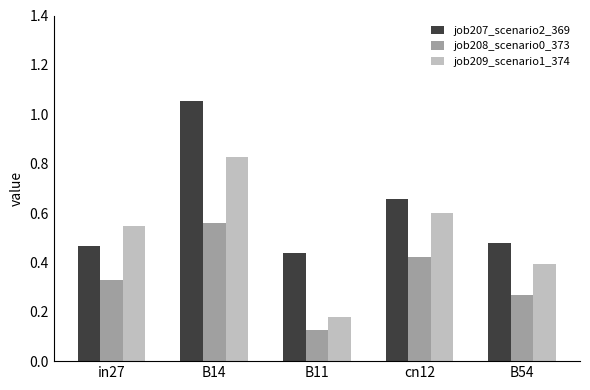

The job207_scenario2_369 series shows 1.4 at B14. True or false?

False